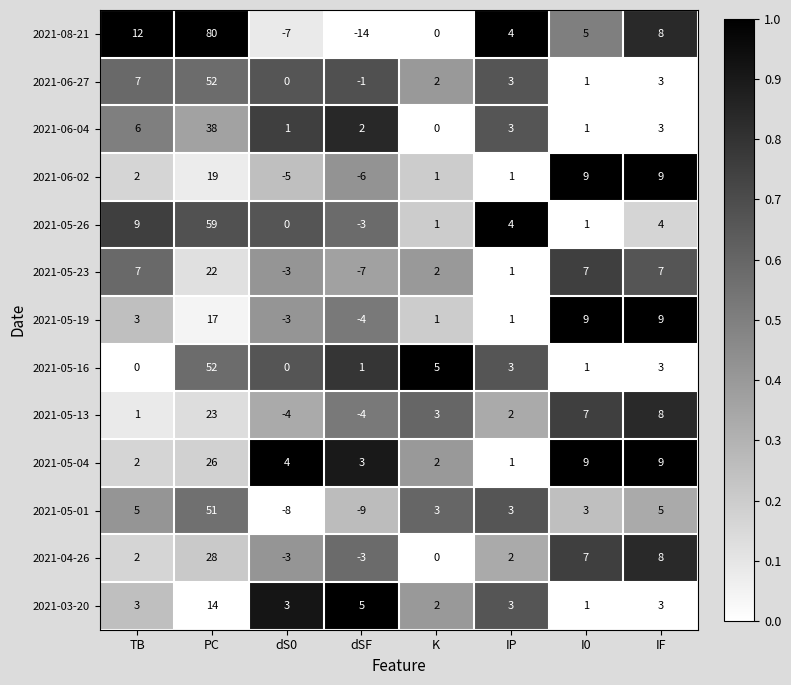

Is it true that 2021-03-20 equals 2 at K?

True